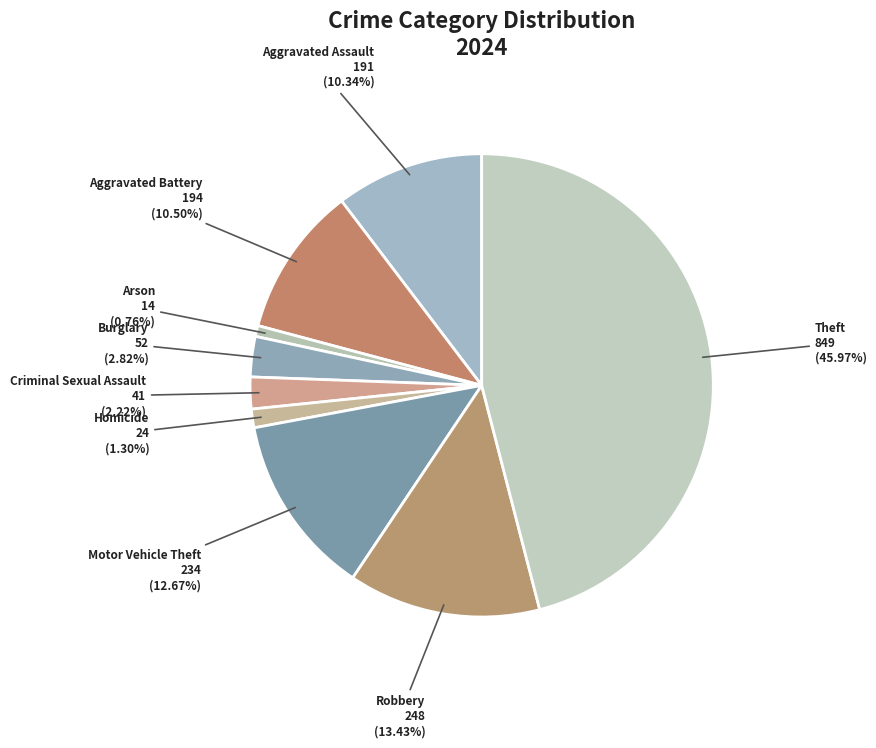

Is the sum of Aggravated Assault and Robbery greater than half?

No